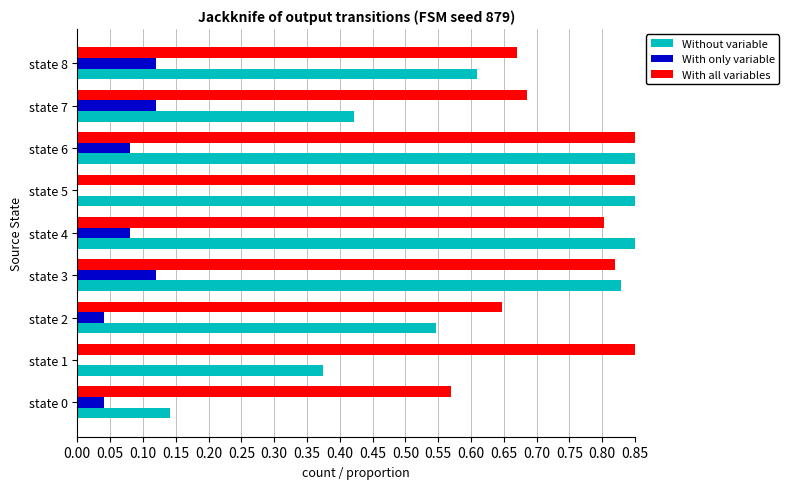

Which series has the largest range (max minus min)?

Without variable